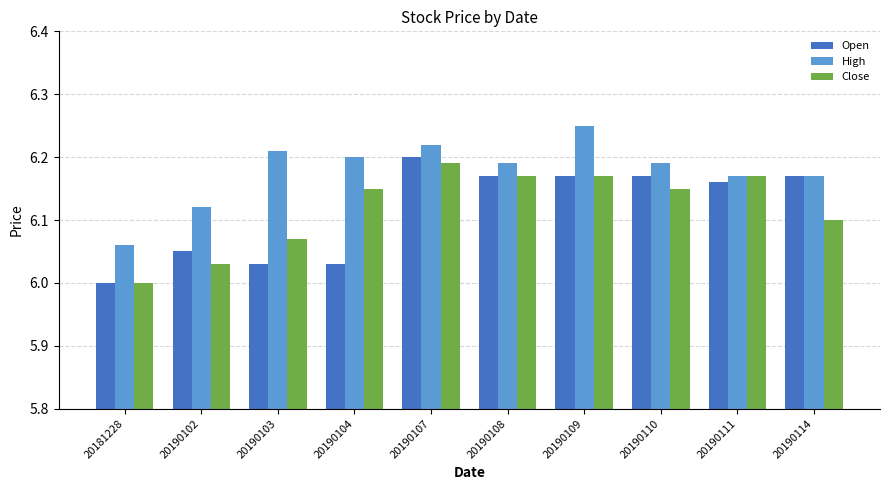

What are all the series names shown in the legend?

Open, High, Close